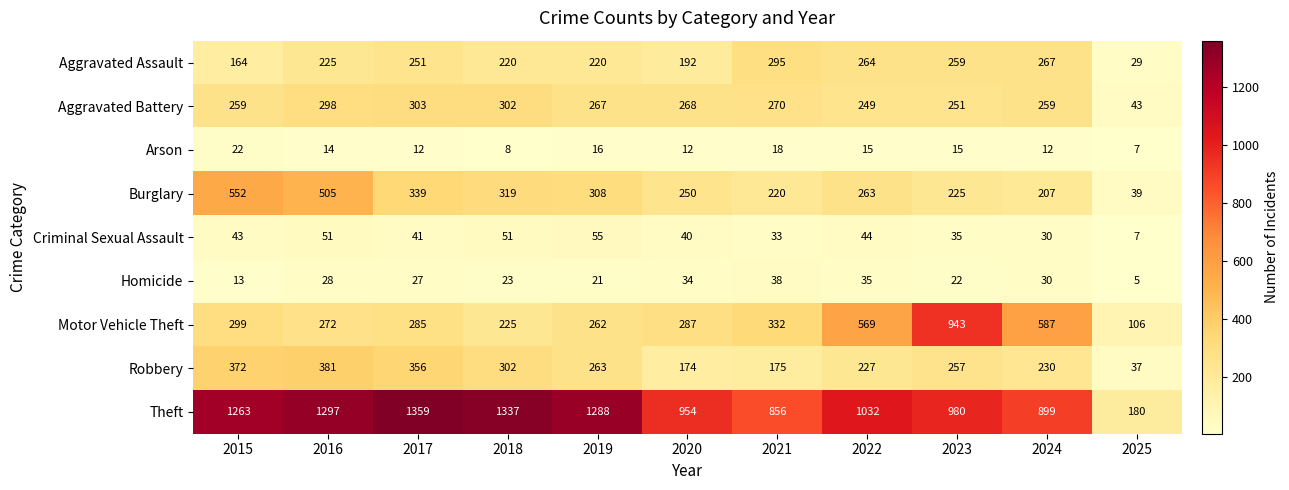

Which series has the largest range (max minus min)?

Theft